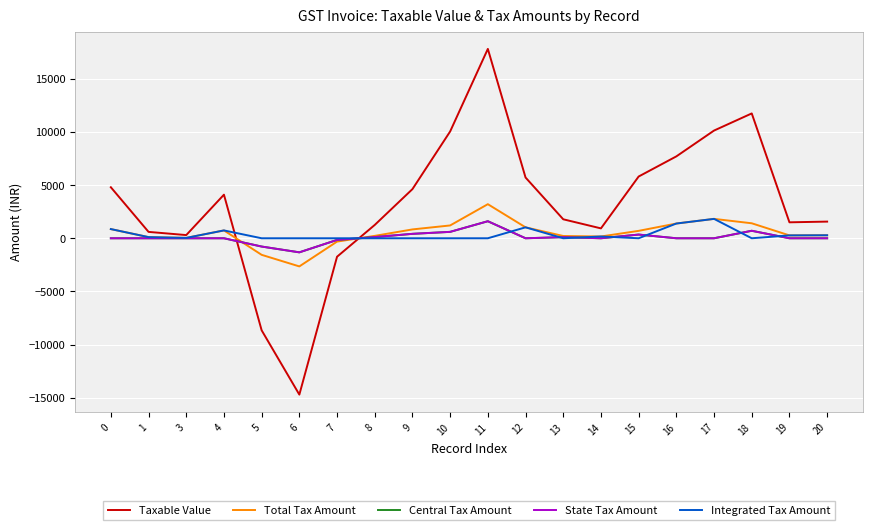

What is the difference between the highest and lowest values at 16?

7705.4